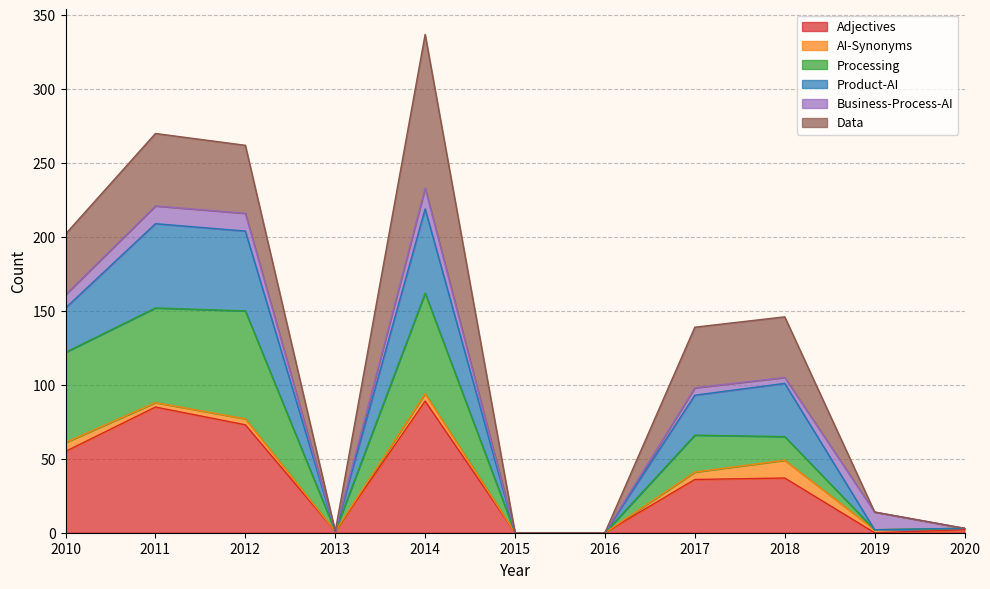

What is the sum of the Product-AI values at 2013 and 2019?

3